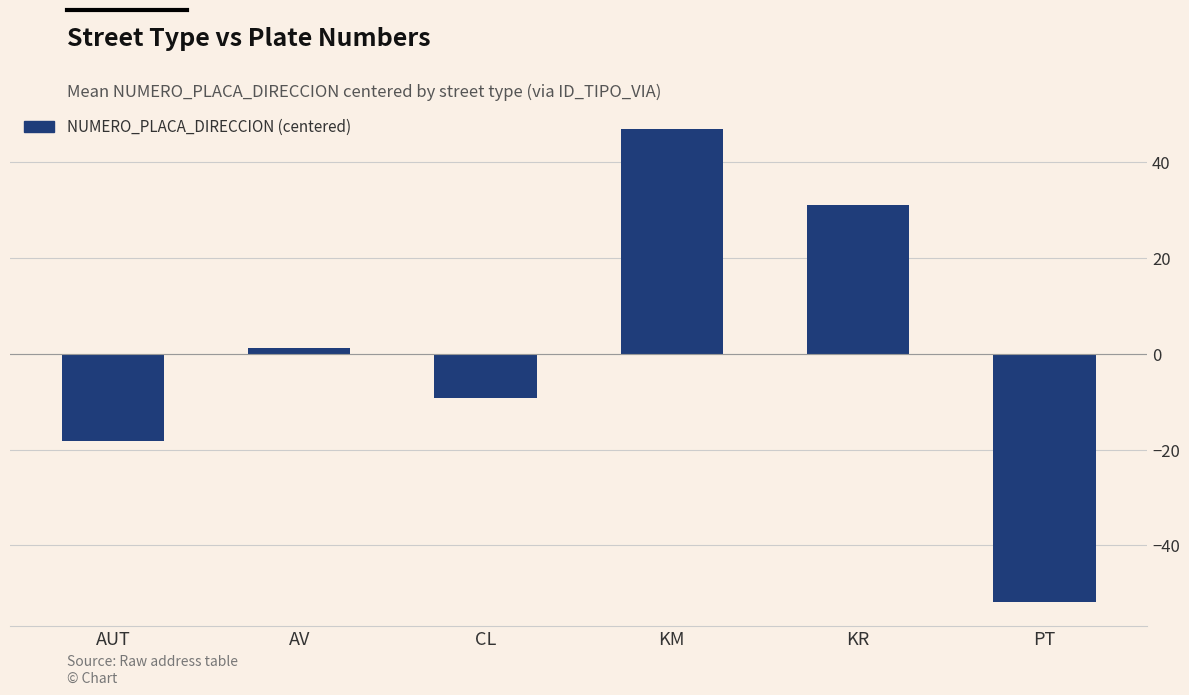

What is the label of the 6th bar from the left?

PT